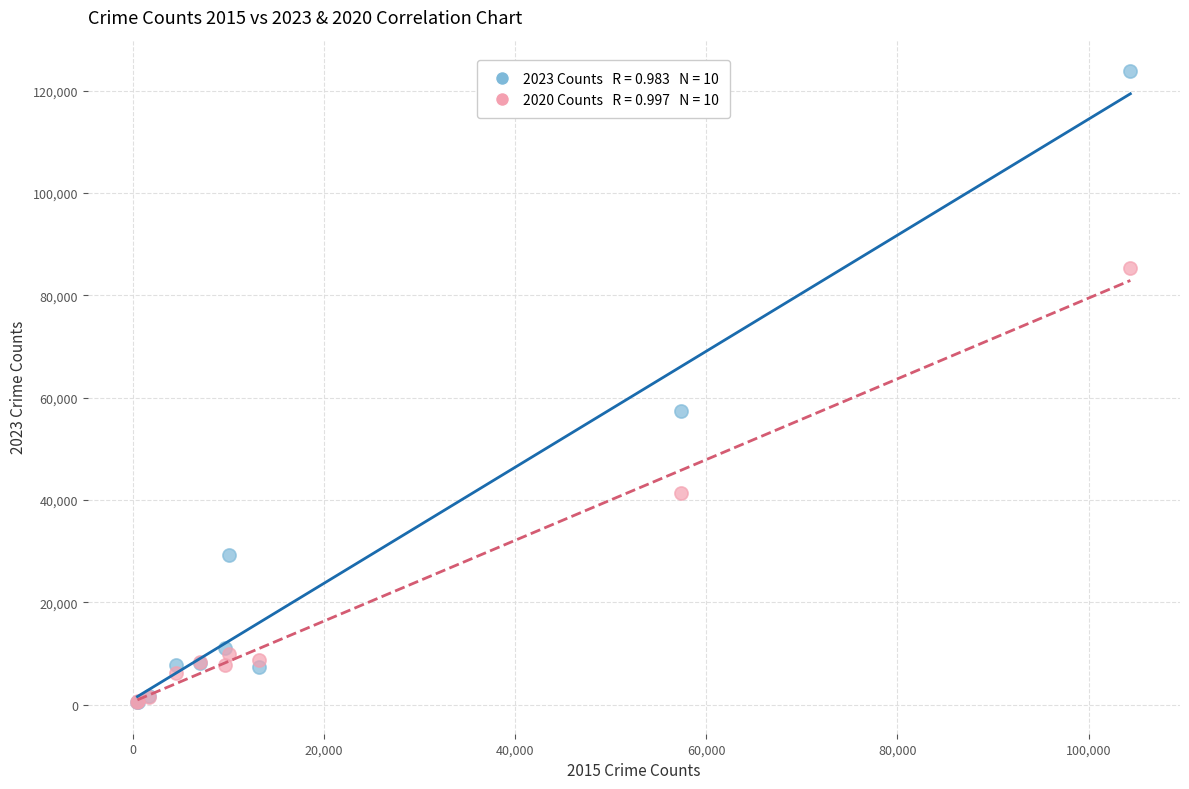

Across all series, what Y value is closest to 62158?

57327